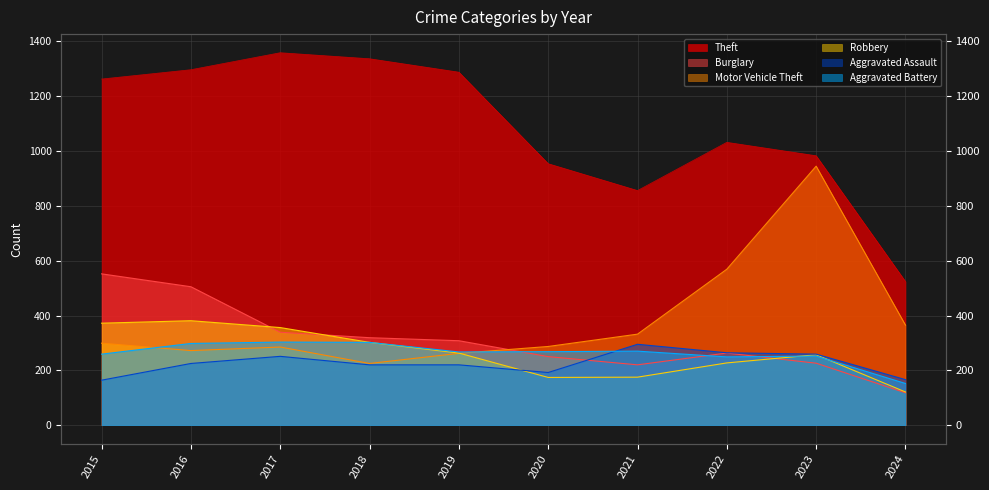

How many interior local peaks does the Robbery series have?

2